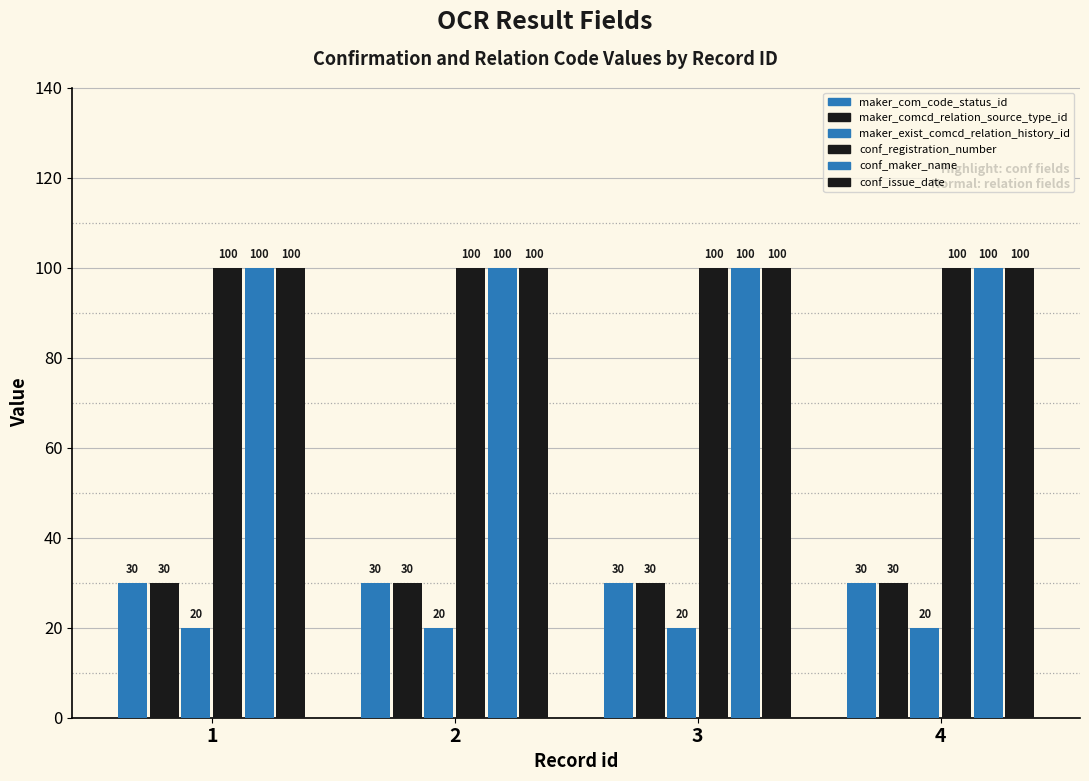

Reading left to right, what are all the values shown in this chart?

maker_com_code_status_id: 30	30	30	30
maker_comcd_relation_source_type_id: 30	30	30	30
maker_exist_comcd_relation_history_id: 20	20	20	20
conf_registration_number: 100	100	100	100
conf_maker_name: 100	100	100	100
conf_issue_date: 100	100	100	100